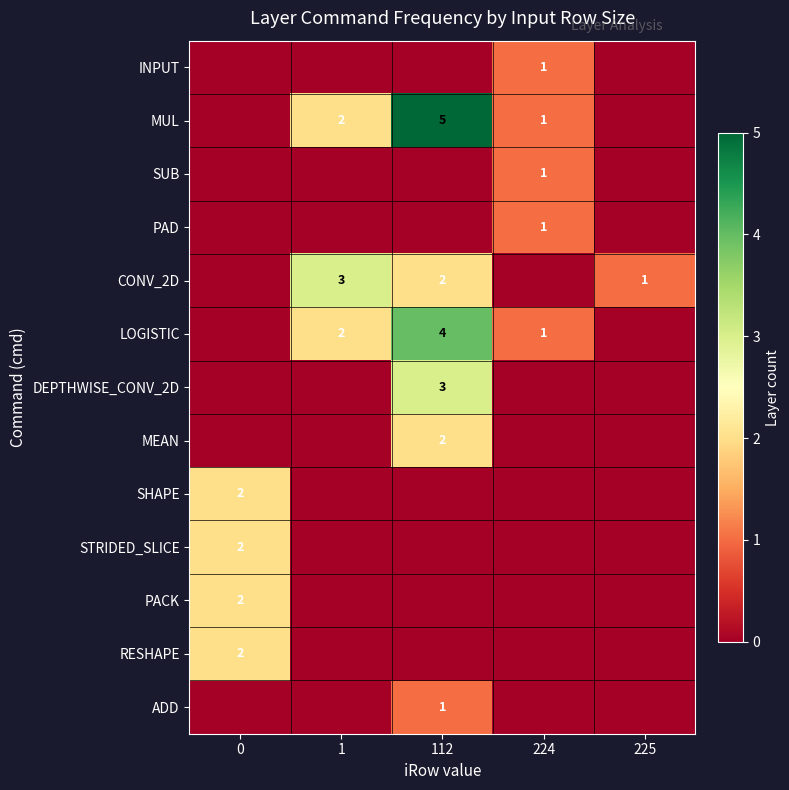

What is the maximum value shown in the chart?

5